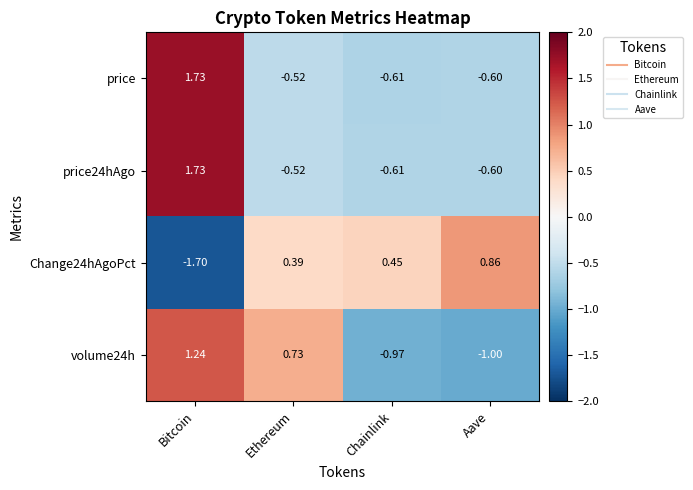

Rank the categories by price value from lowest to highest.

Chainlink, Aave, Ethereum, Bitcoin